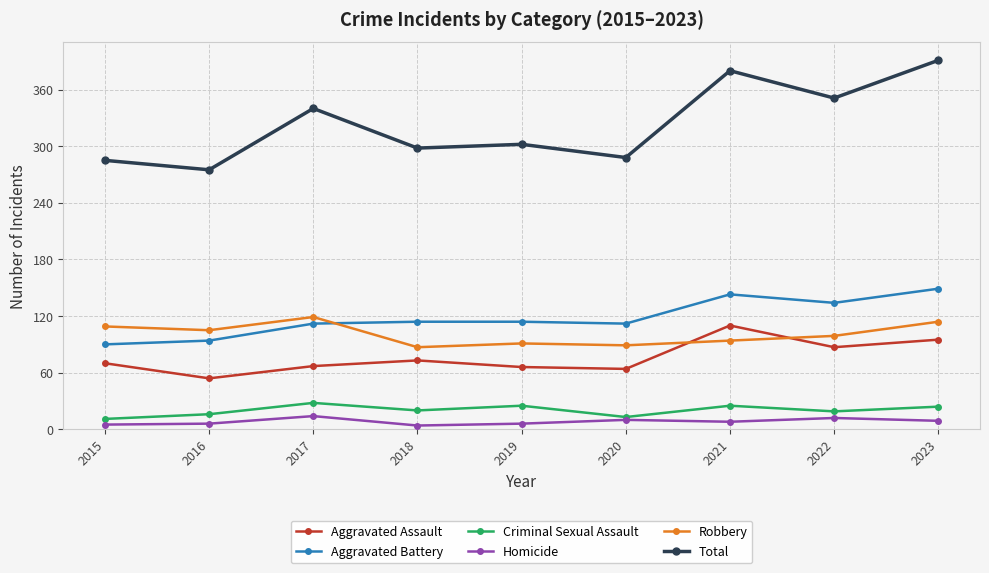

Does the chart display data point markers on the line(s)?

Yes